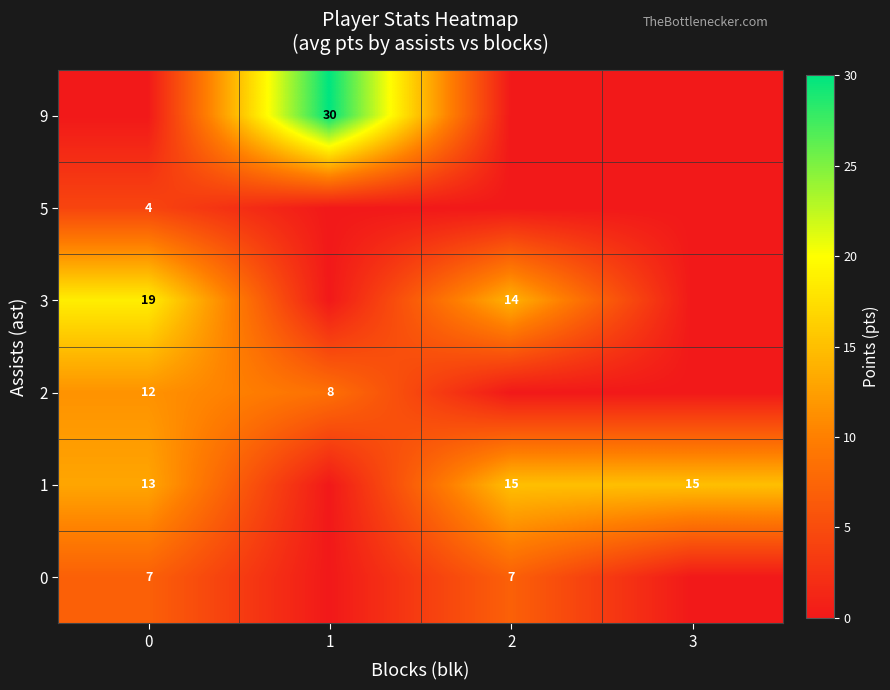

True or false: 3 has a value of 14 at 2.

True